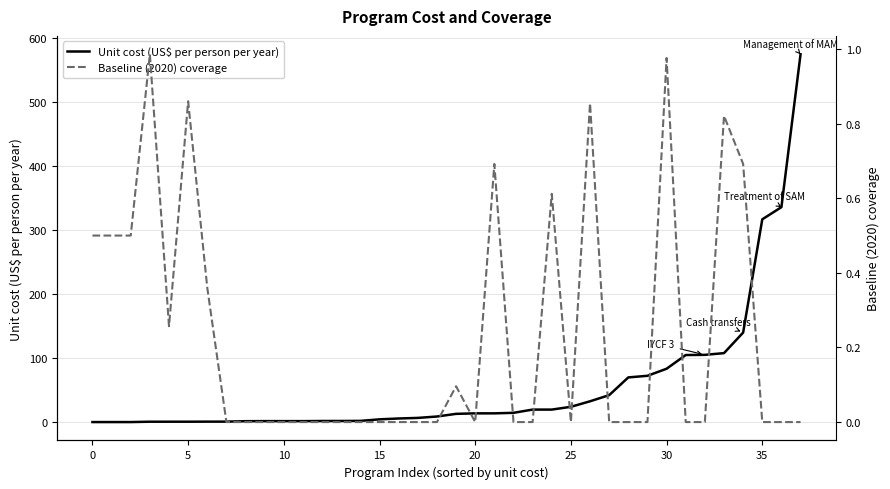

What is the difference between the maximum and minimum values in the Unit cost (US$ per person per year) series?

574.8